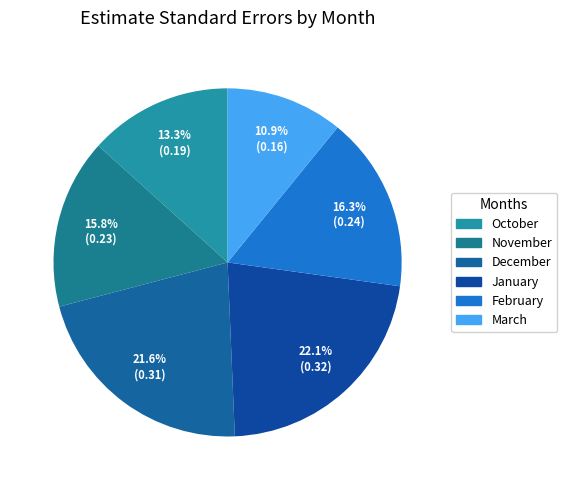

What is the smallest slice in the pie chart?

March